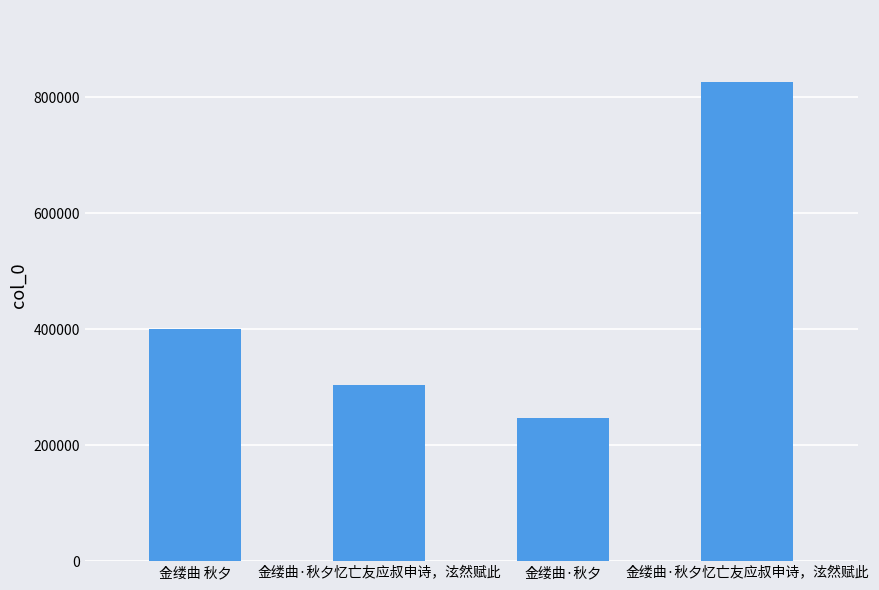

Reading right to left, list all the values displayed in this chart.

金缕曲·秋夕忆亡友应叔申诗，泫然赋此=826799	金缕曲·秋夕=247716	金缕曲·秋夕忆亡友应叔申诗，泫然赋此=303897	金缕曲 秋夕=400051